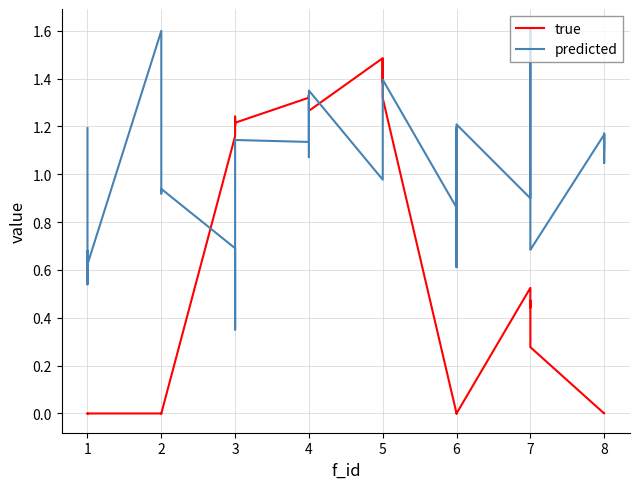

Rank the series at 8 from lowest to highest value.

true, predicted